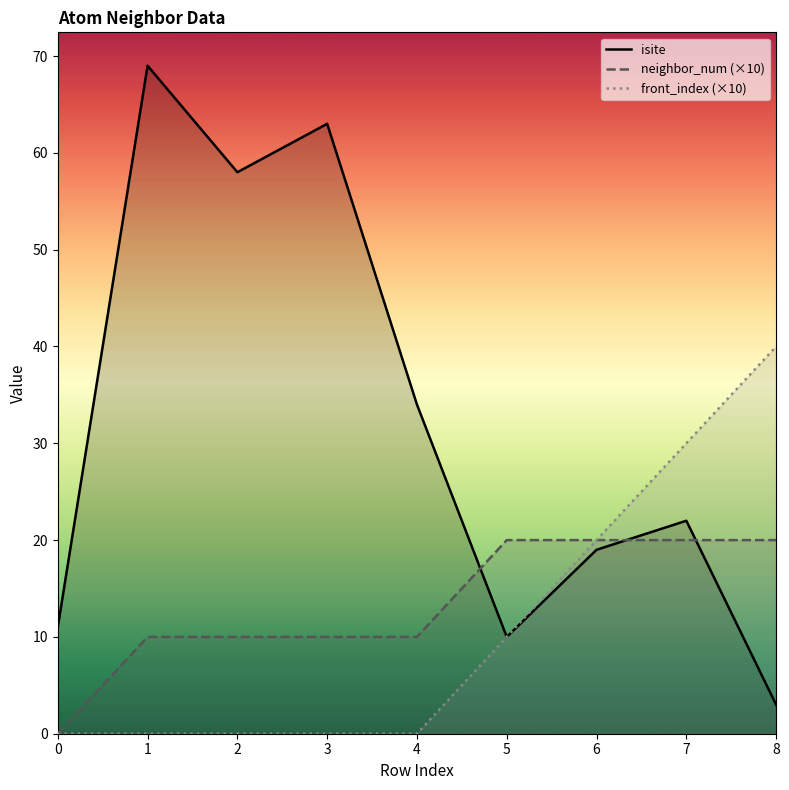

Reading left to right, extract all data points from this chart.

isite: 0=11	1=69	2=58	3=63	4=34	5=10	6=19	7=22	8=3
neighbor_num (×10): 0=0	1=10	2=10	3=10	4=10	5=20	6=20	7=20	8=20
front_index (×10): 0=0	1=0	2=0	3=0	4=0	5=10	6=20	7=30	8=40